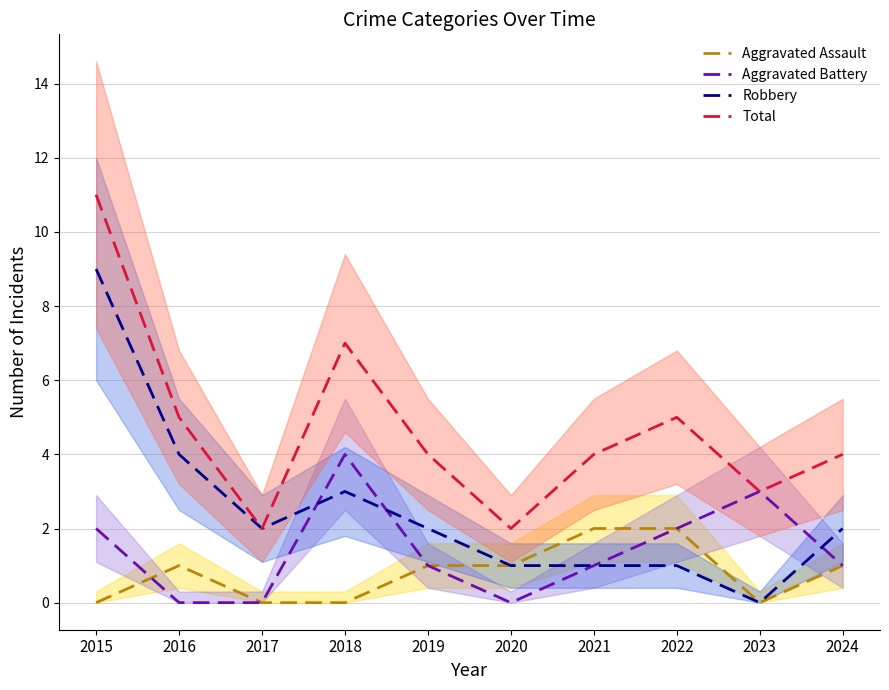

What is the total value across all series at 2021?

8